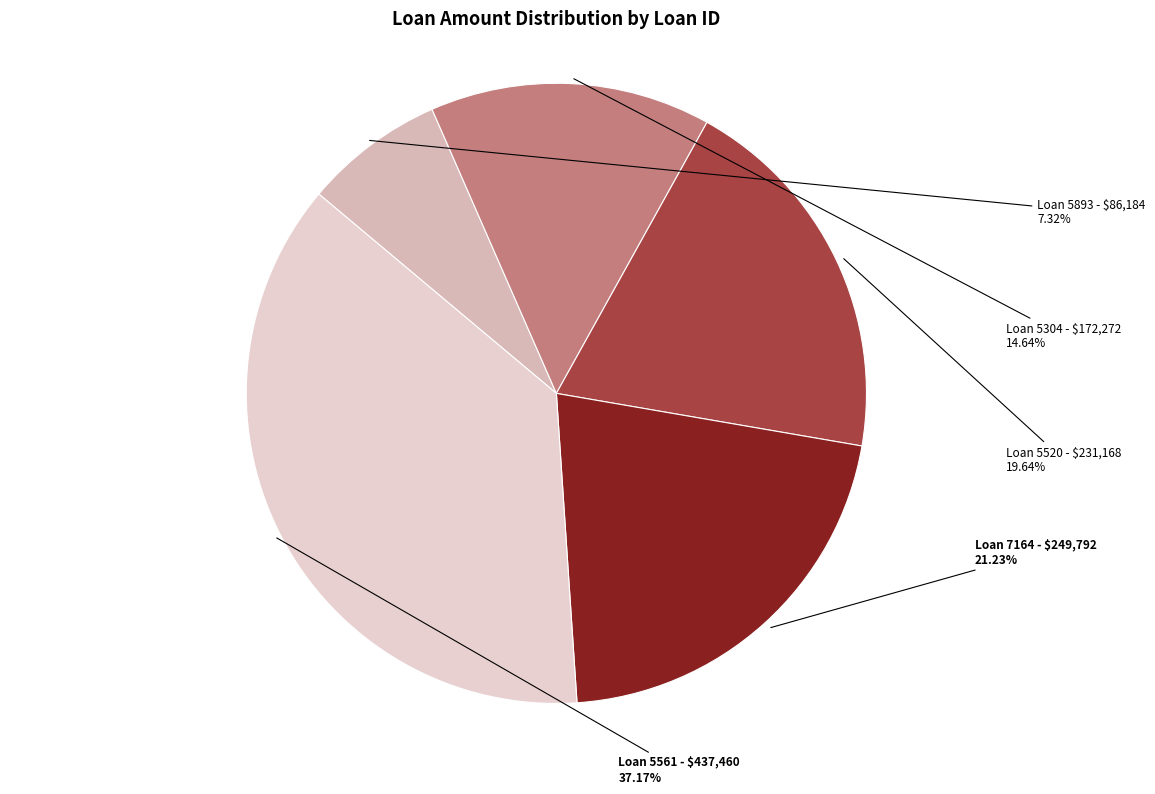

Does any single category account for the majority?

No